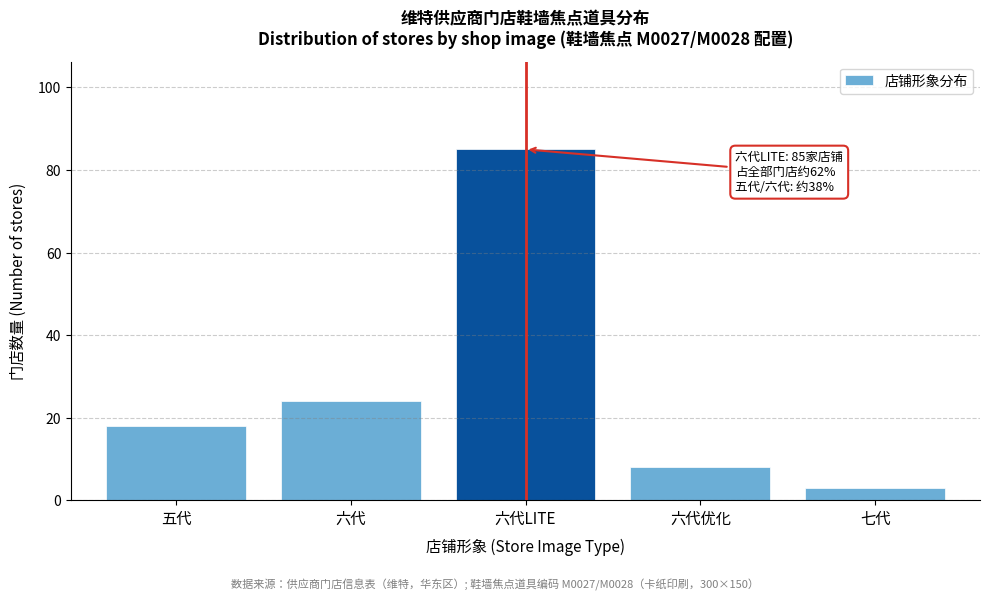

Reading left to right, extract all data points from this chart.

18	24	85	8	3